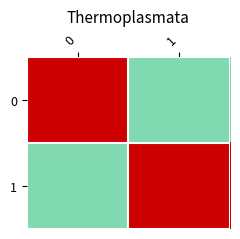

How many categories are shown in the chart?

2